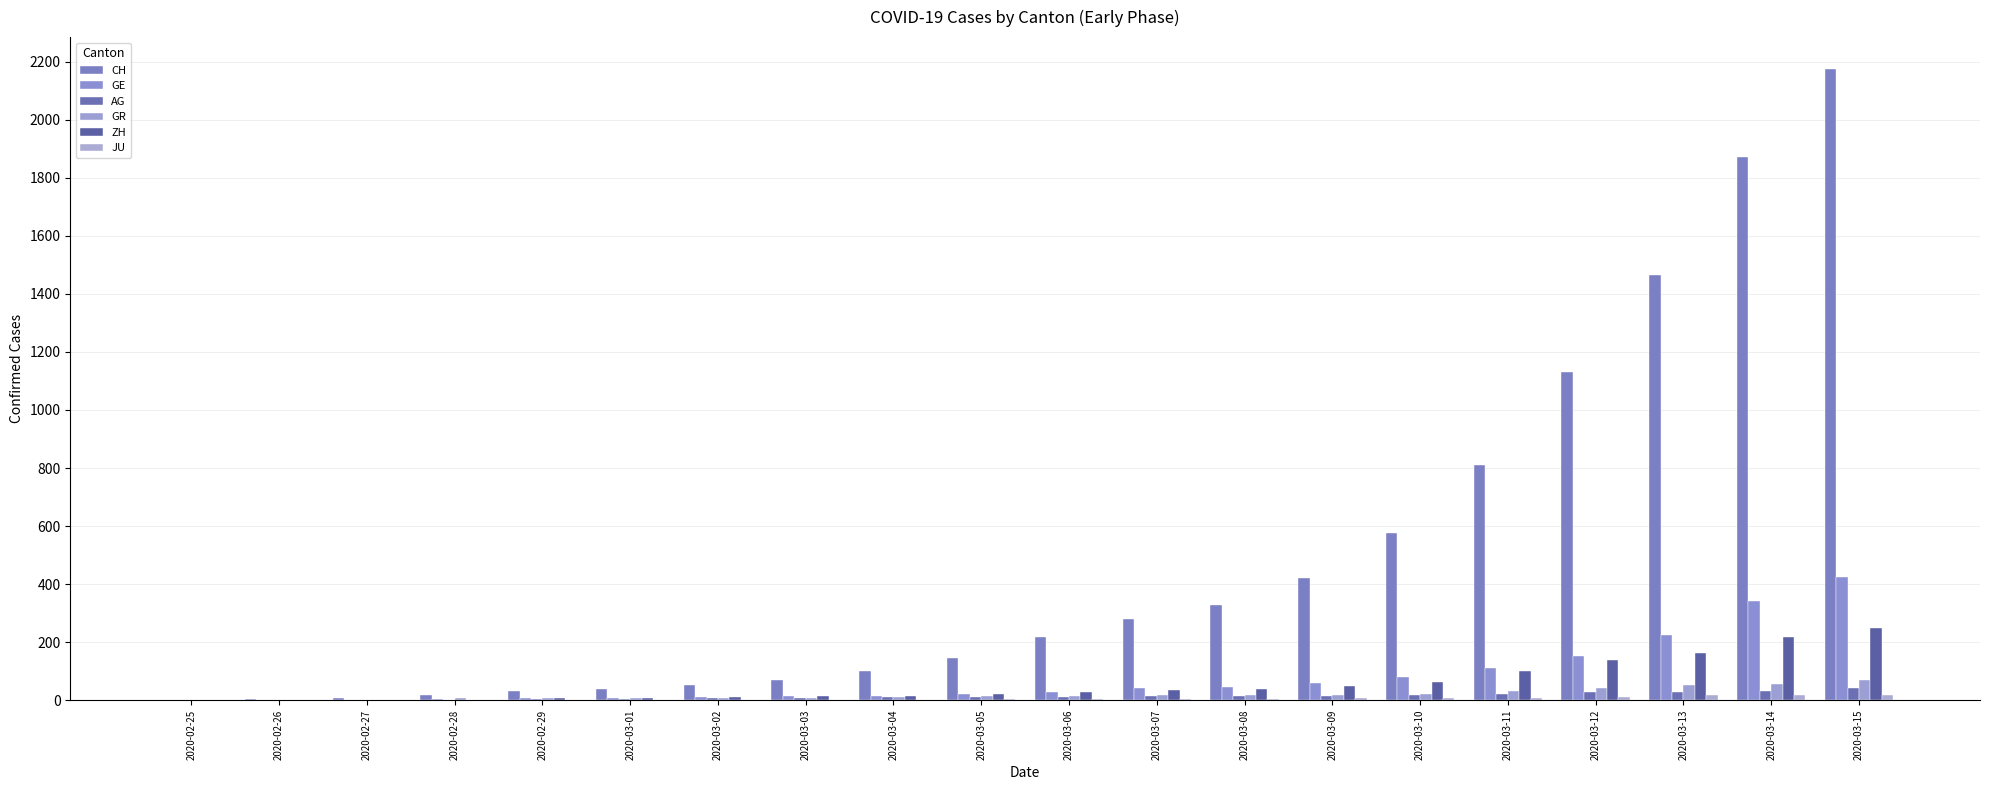

How many categories are shown in the chart?

20